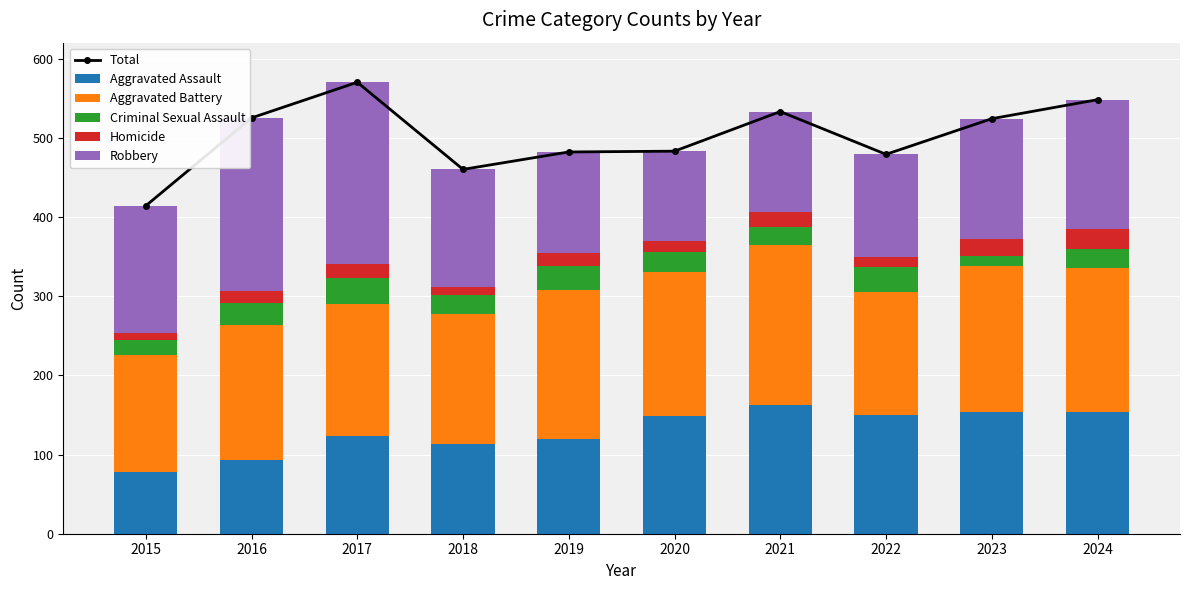

The value of Aggravated Assault at 2020 is 99. True or false?

False